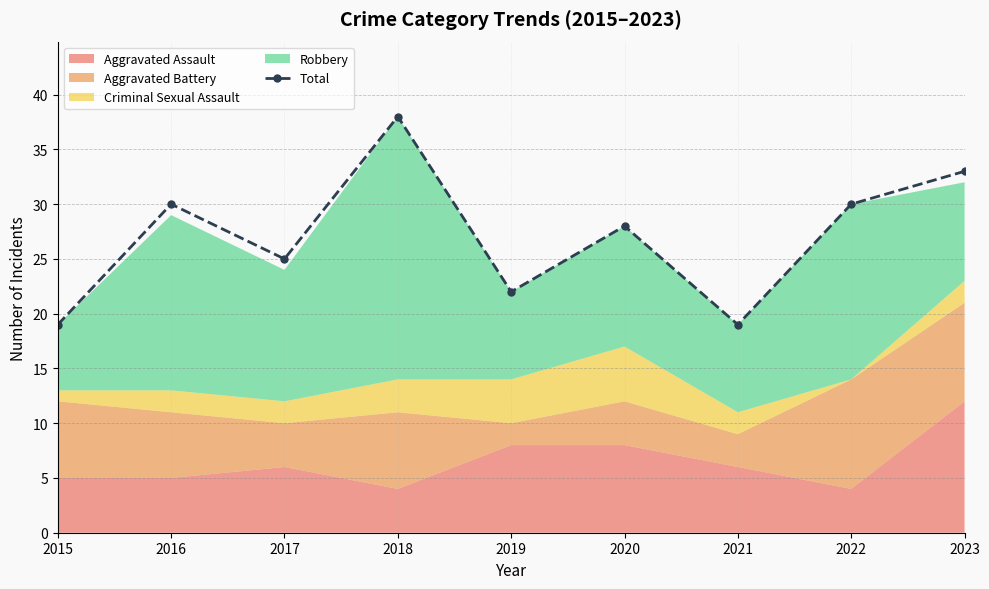

Which label corresponds to the largest value in the chart?

2018